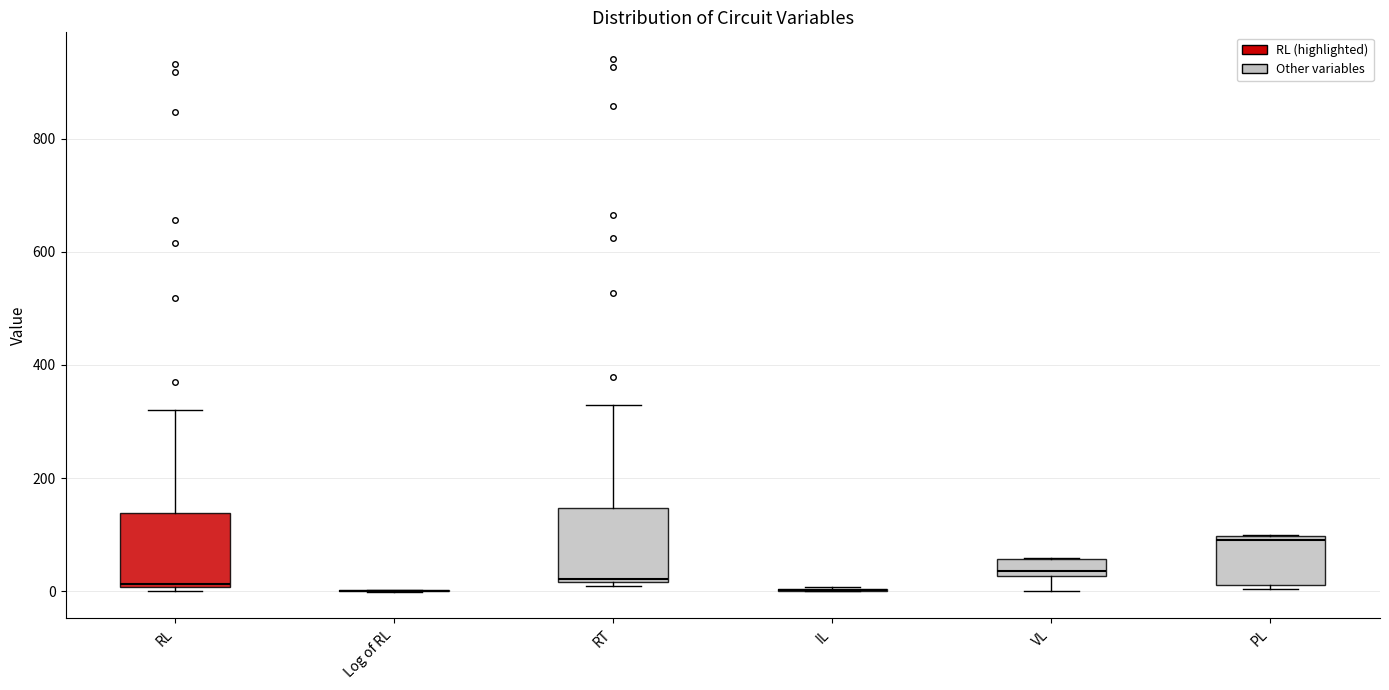

Reading left to right, transcribe this box plot: for each box, give where its median line is, the range the box spans, and where its two whiskers end, as read against the y-axis. The values are not printed on the chart, so give them approximately, as read against the axis.

RL: median 20, box 0 to 140, whiskers 0 (just below the box's lower edge) to 320
Log of RL: box collapsed to a line at 0, whiskers 0 to 0
RT: median 20, box 20 to 140, whiskers 0 to 320
IL: box collapsed to a line at 0, whiskers 0 to 0
VL: median 40, box 20 to 60, whiskers 0 to 60
PL: median 100 (just below the box's upper edge), box 20 to 100, whiskers 0 to 100